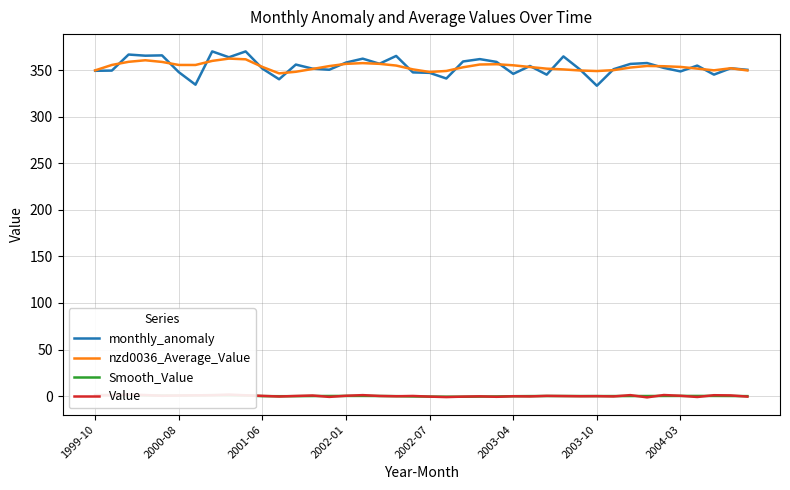

True or false: Smooth_Value and nzd0036_Average_Value cross at least once.

False